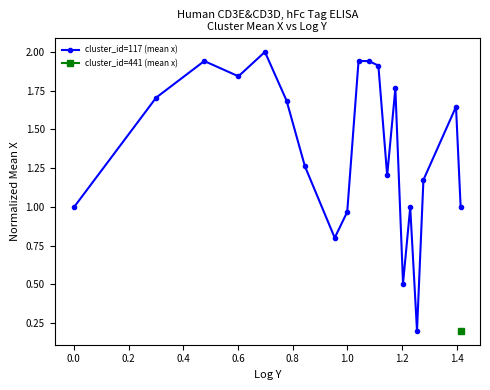

What is the highest value of the cluster_id=117 (mean x) series?

2.0